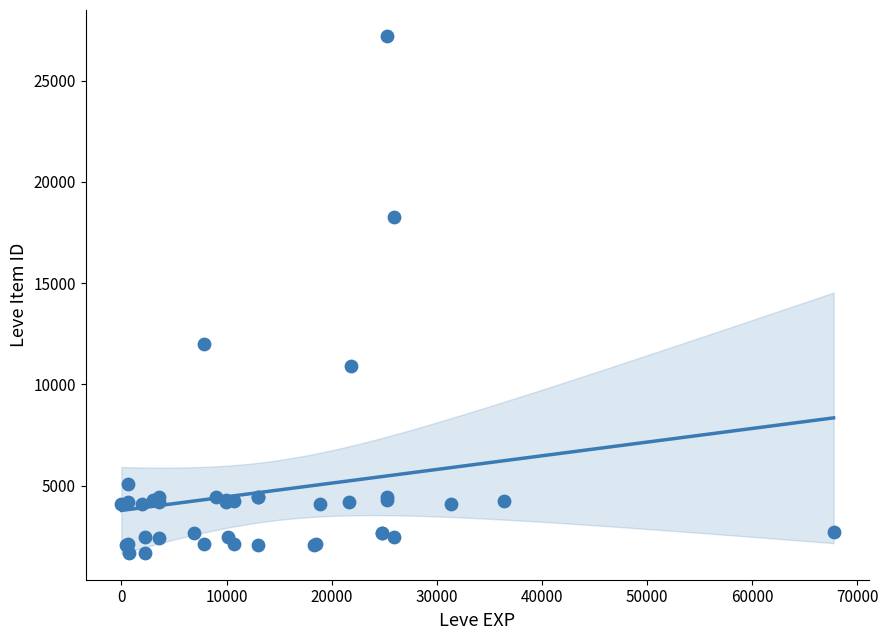

What Y value in the scatter plot is closest to 14448?

12018